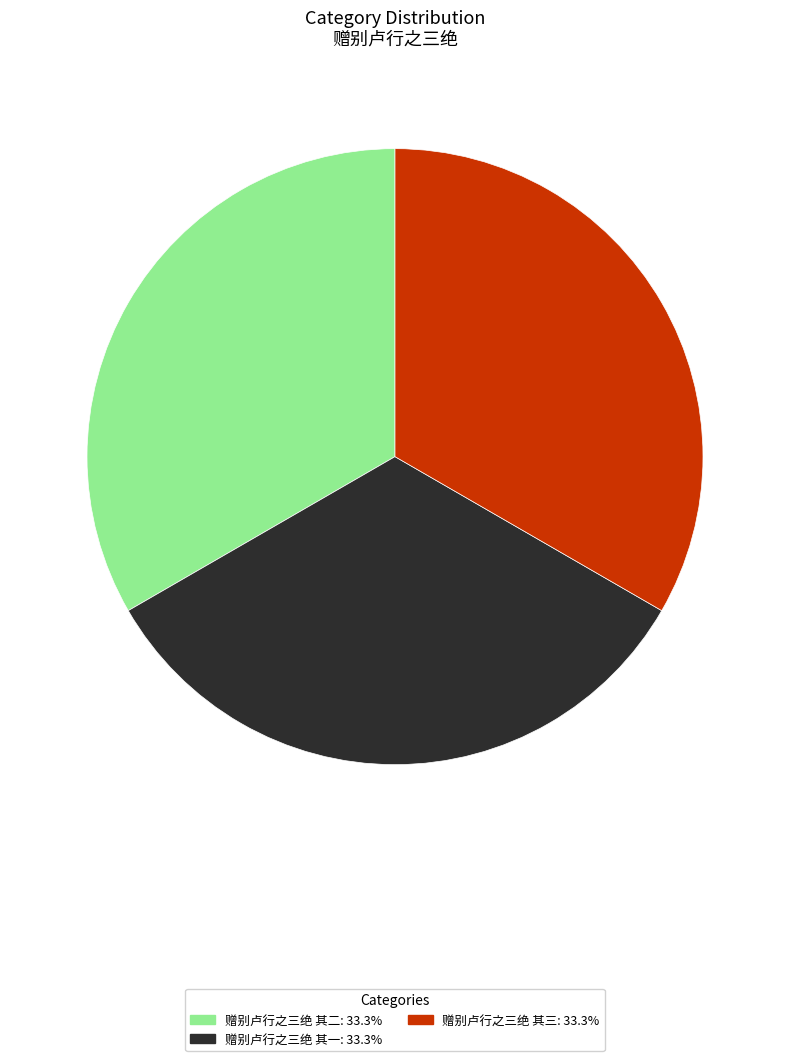

Approximately how many times larger is the value at 赠别卢行之三绝 其二 compared to 赠别卢行之三绝 其三?

1.0